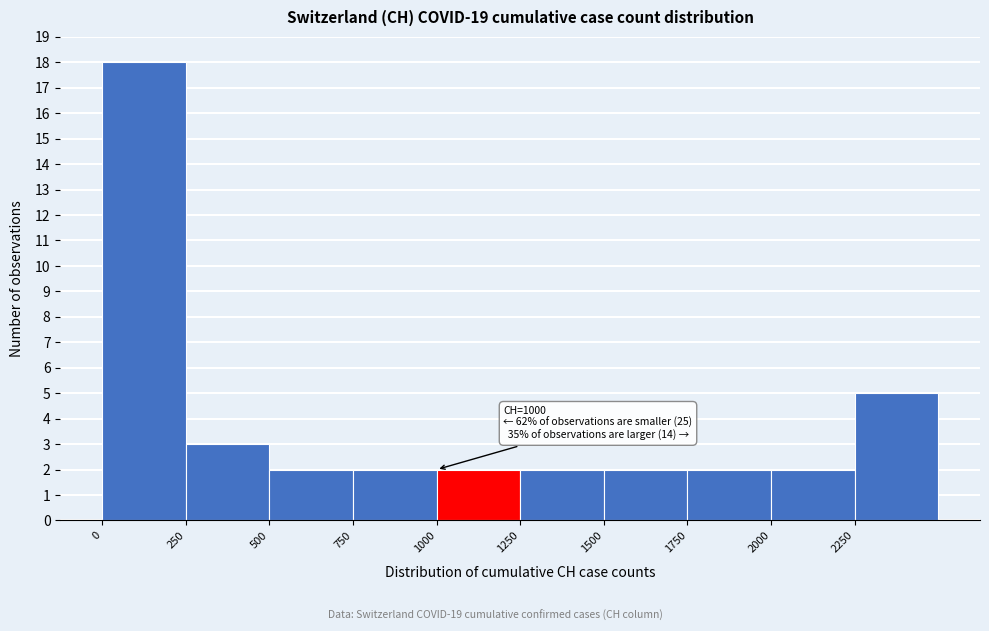

Which range on the x-axis has the tallest bar?

0 to 250